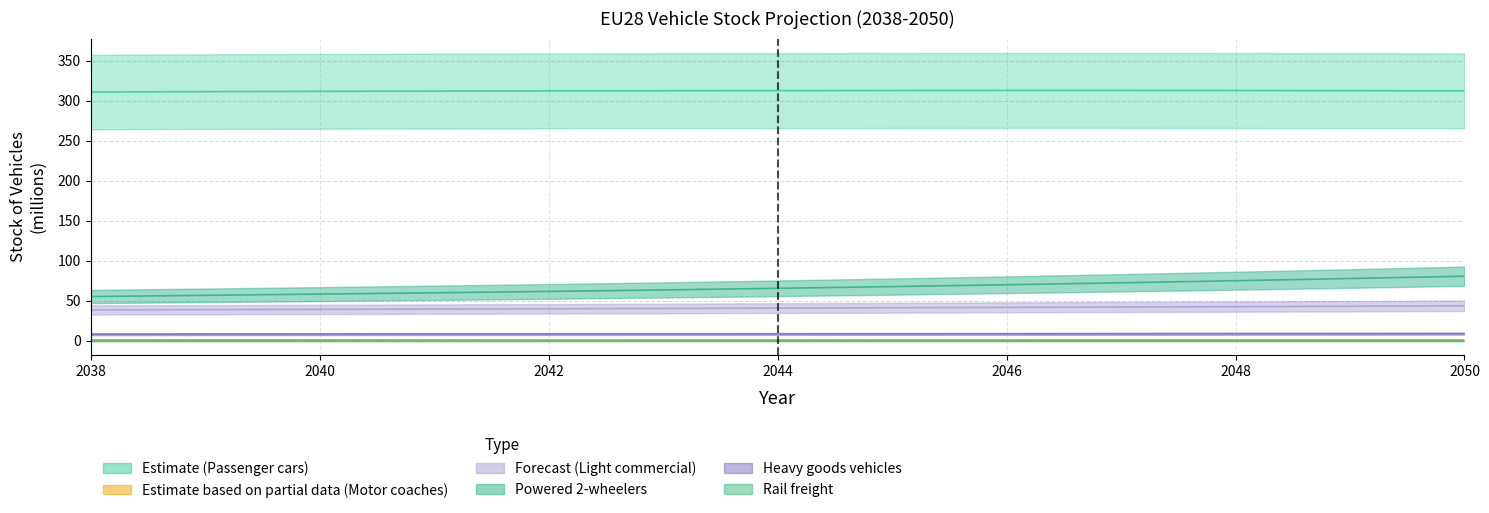

Does the chart display data point markers on the line(s)?

No